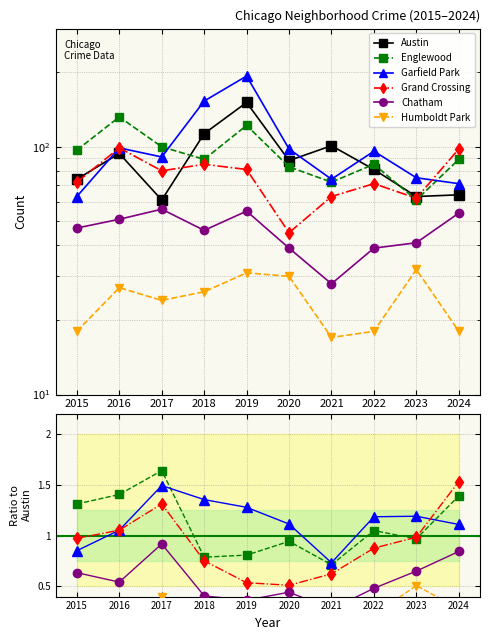

True or false: Englewood and Humboldt Park intersect in this chart.

False